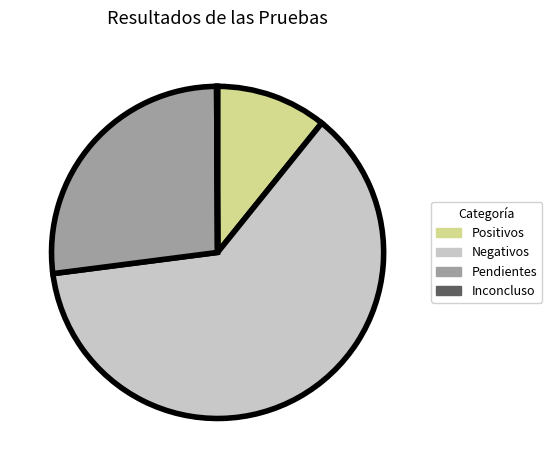

Is there a majority slice in this chart?

Yes